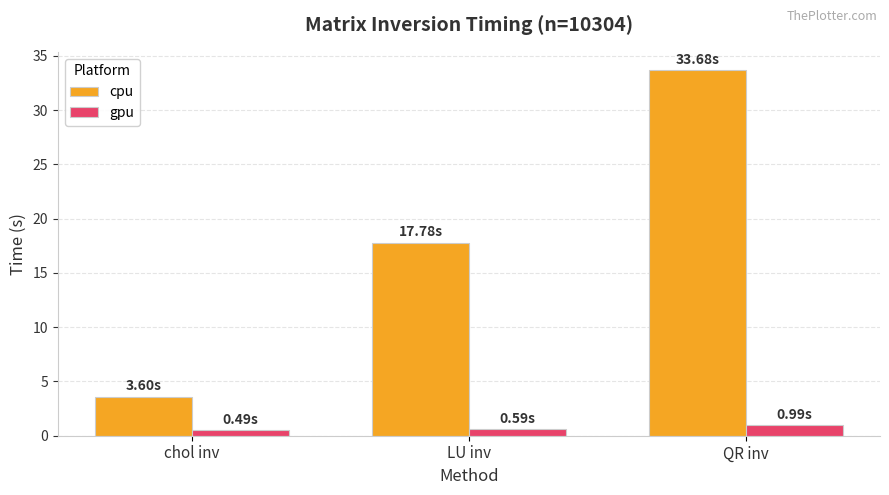

At how many categories does at least one series exceed 11?

2